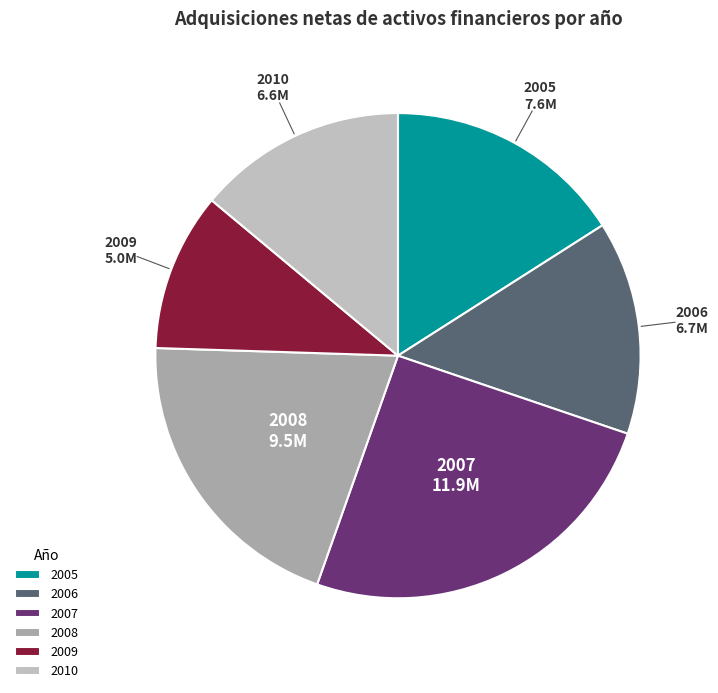

Is there any slice that represents more than half of the pie?

No